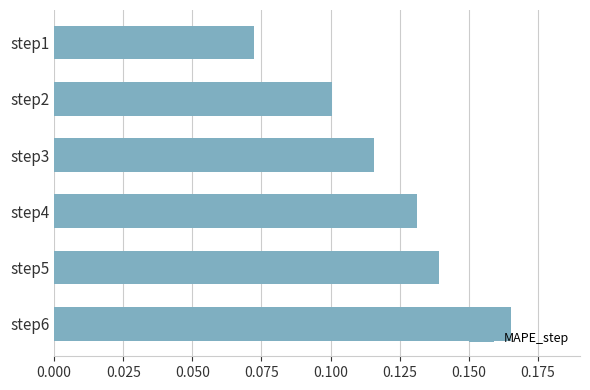

At which category does the chart reach its peak across all series?

step6